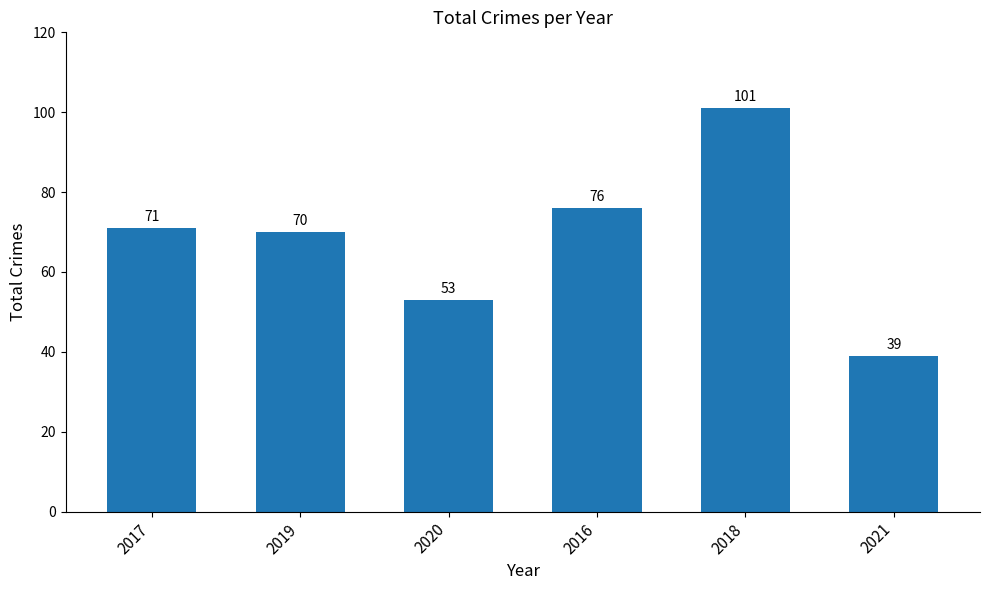

How many data points are less than 71?

3